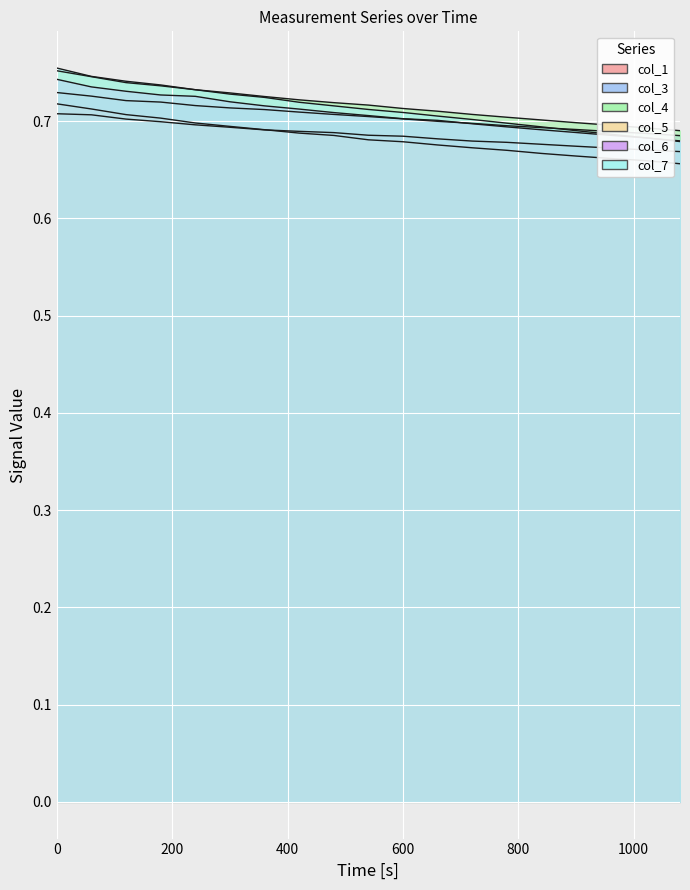

Which series has the widest spread of values?

col_7